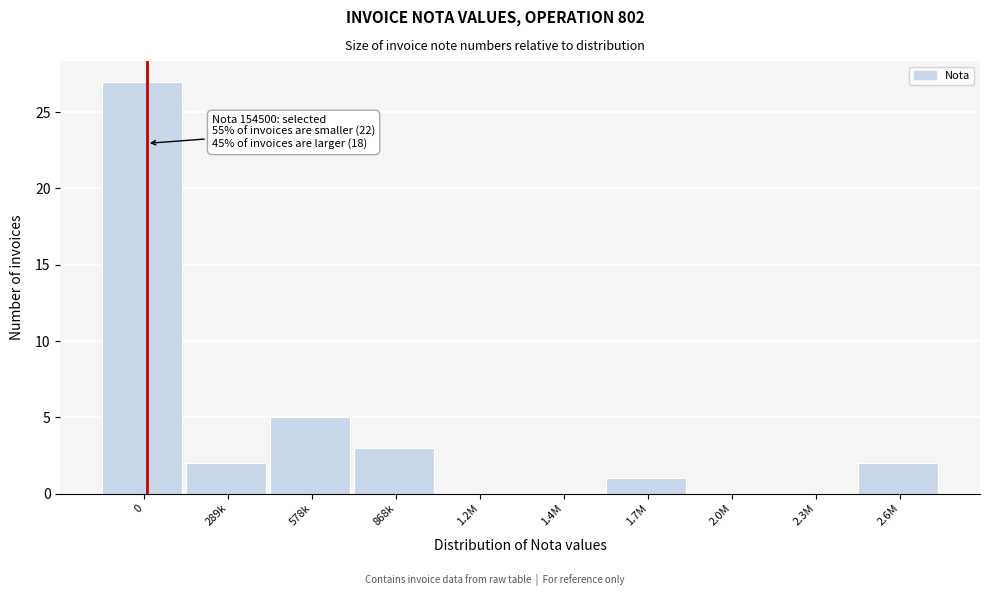

Reading left to right, extract all data points from this chart.

0=27	289k=2	578k=5	868k=3	1.2M=0	1.4M=0	1.7M=1	2.0M=0	2.3M=0	2.6M=2